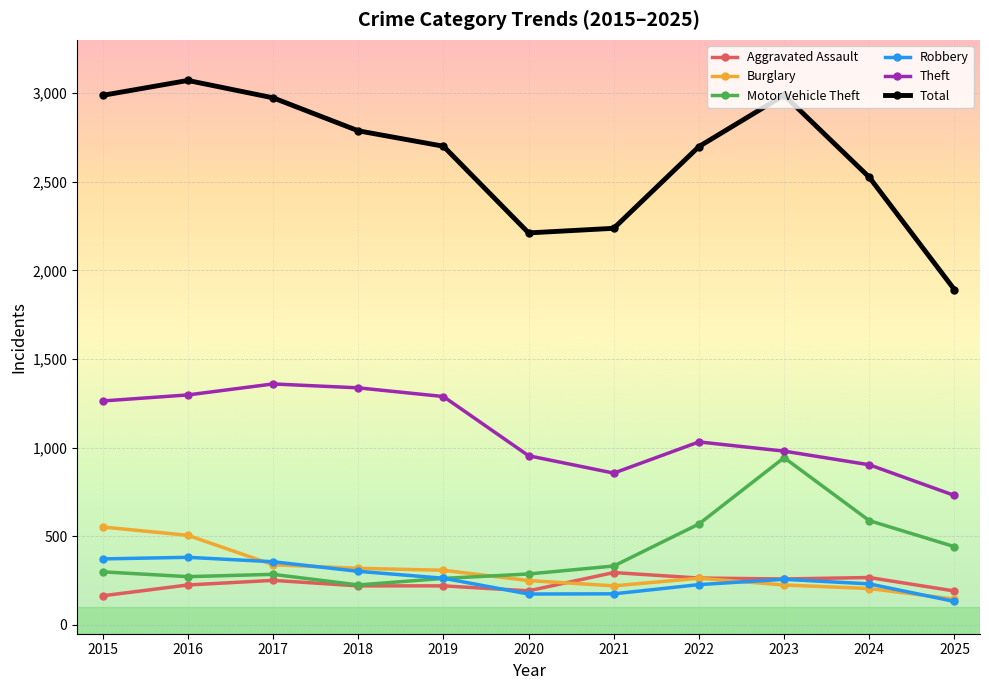

At how many categories does at least one series exceed 618?

11